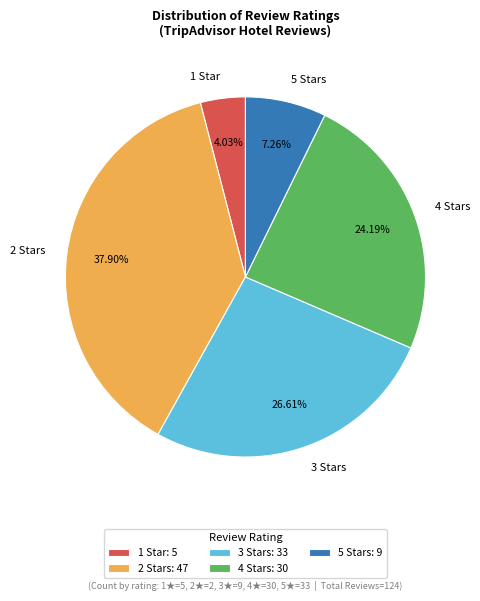

To the nearest percent, what is the combined percentage of 5 and 4?

31%